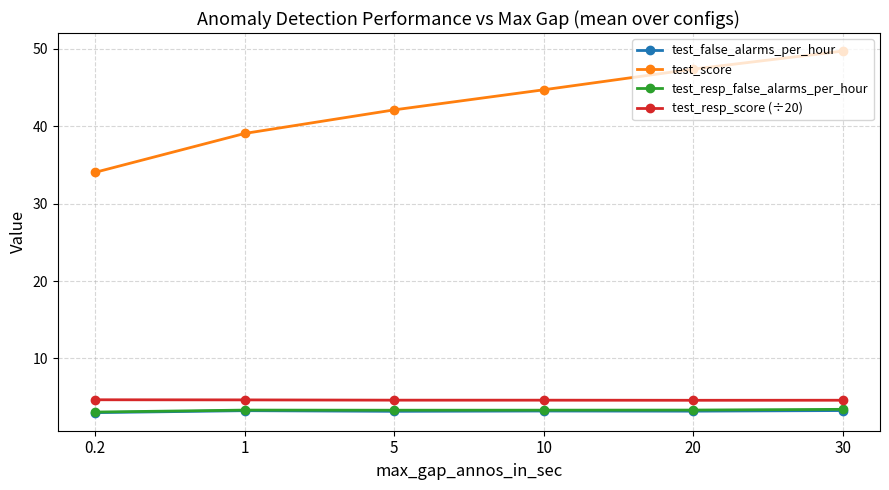

At which category is the sum across all series the highest?

30